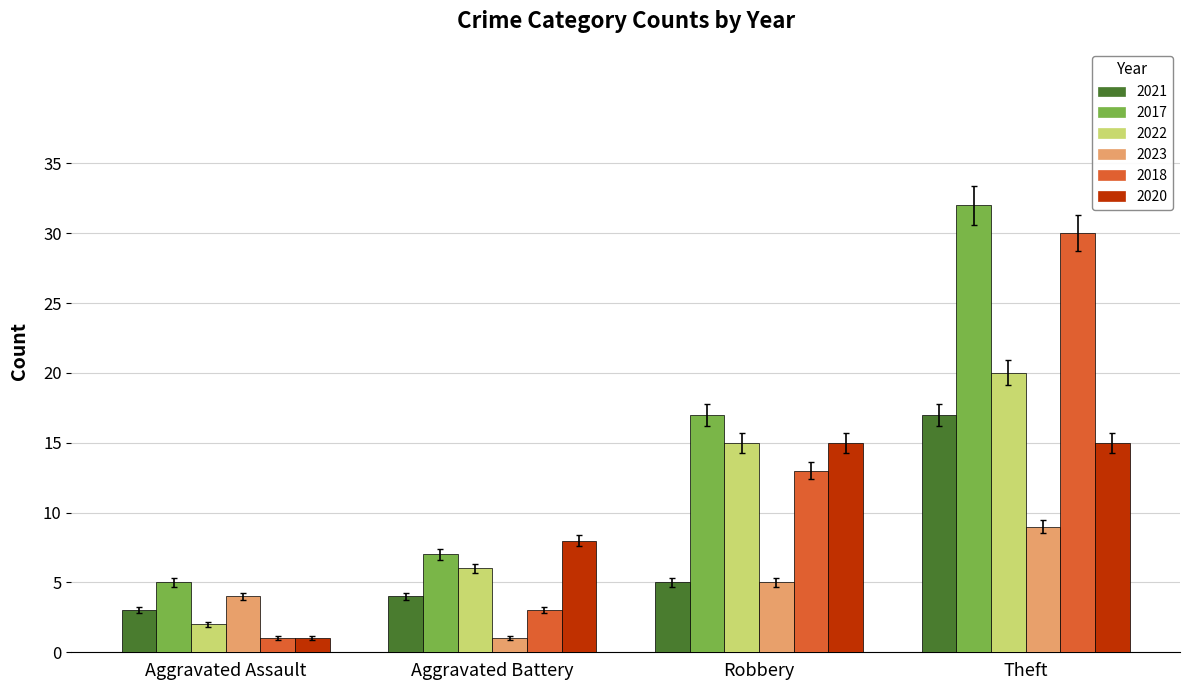

Count the number of data series in this chart.

6